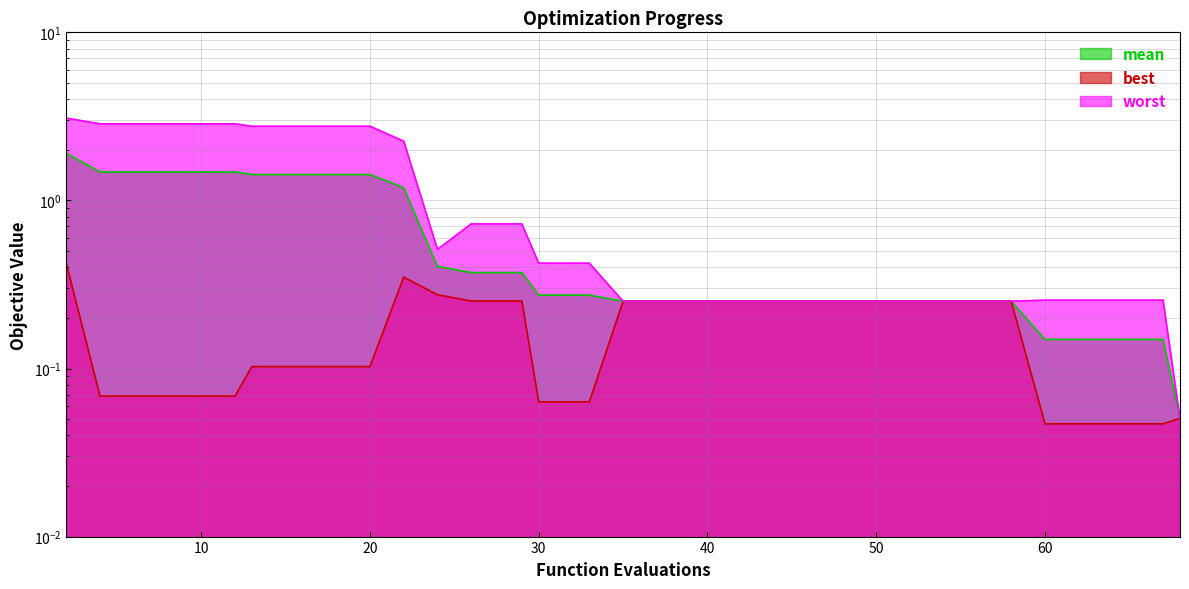

The mean series shows 0.2 at 14. True or false?

False